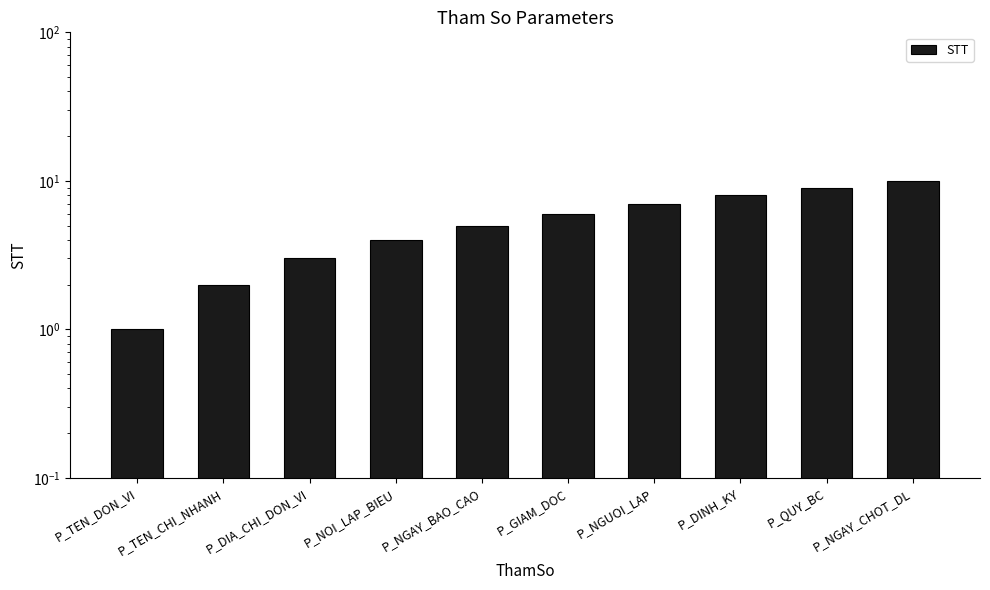

Reading right to left, what are all the values shown in this chart?

P_NGAY_CHOT_DL=10	P_QUY_BC=9	P_DINH_KY=8	P_NGUOI_LAP=7	P_GIAM_DOC=6	P_NGAY_BAO_CAO=5	P_NOI_LAP_BIEU=4	P_DIA_CHI_DON_VI=3	P_TEN_CHI_NHANH=2	P_TEN_DON_VI=1